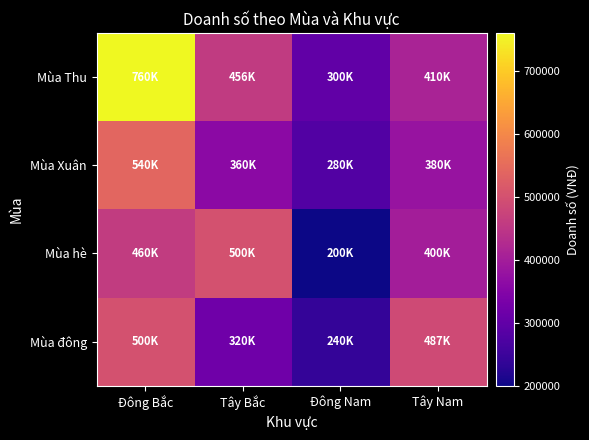

What is the total value across all series at Tây Bắc?

1636000